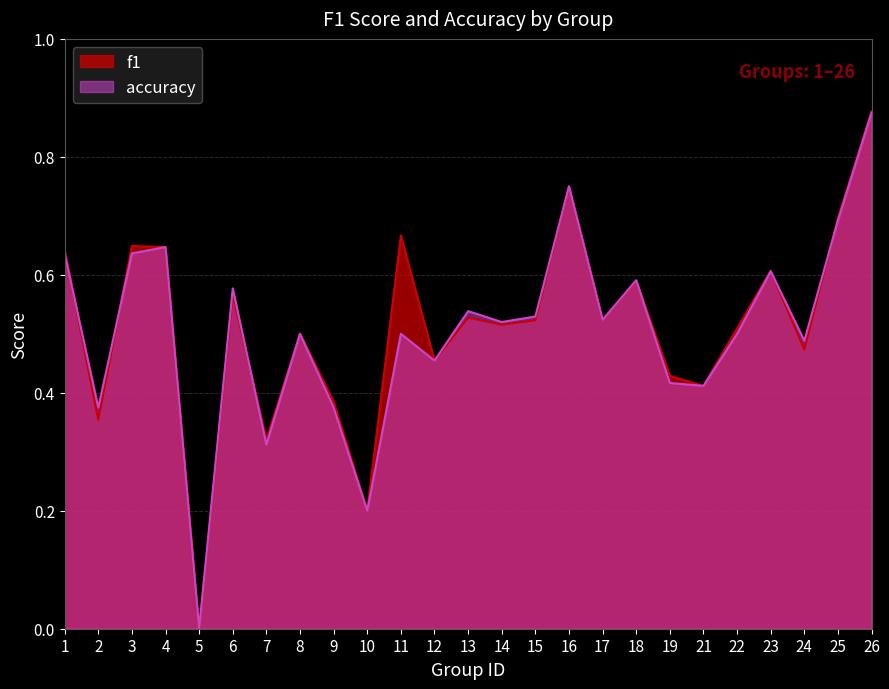

List the labels in order of accuracy value, smallest first.

5, 10, 7, 2, 9, 21, 19, 12, 24, 8, 11, 22, 14, 17, 15, 13, 6, 18, 23, 1, 3, 4, 25, 16, 26